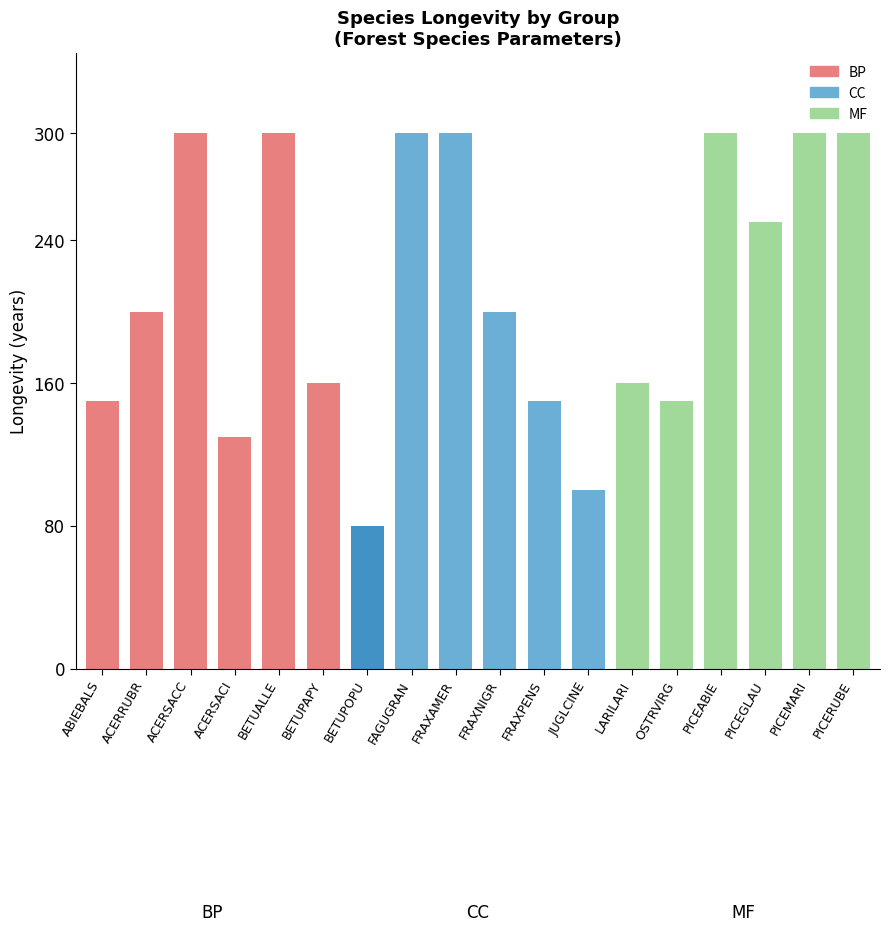

How many data points does each series have?

18